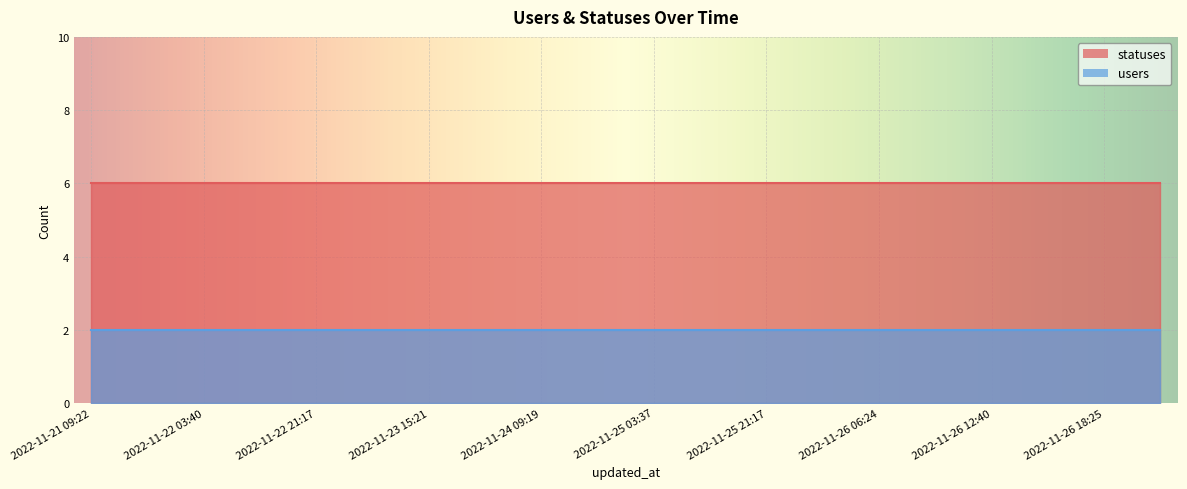

At 2022-11-26 09:21, list the series in order from smallest to largest.

users, statuses